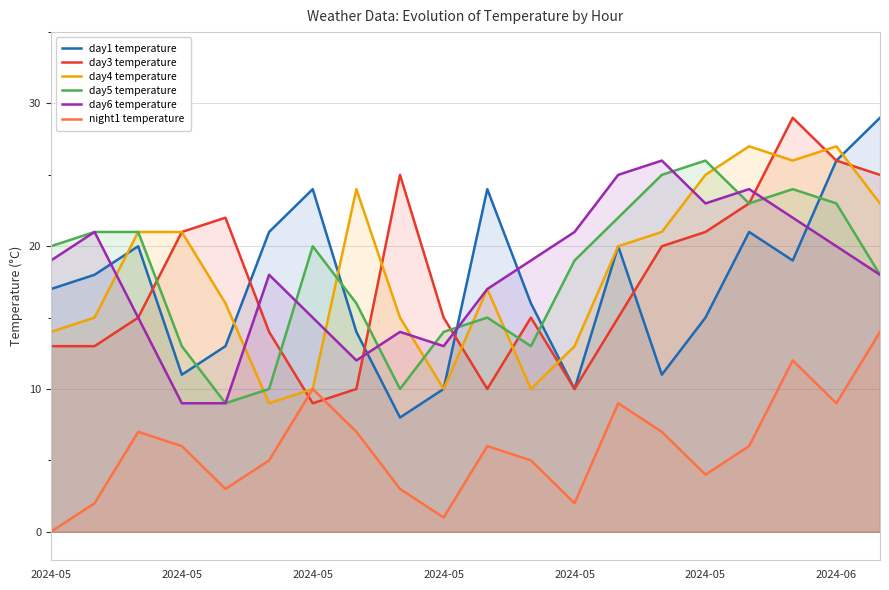

Where does the day1 temperature series first go above 18?

2024-05